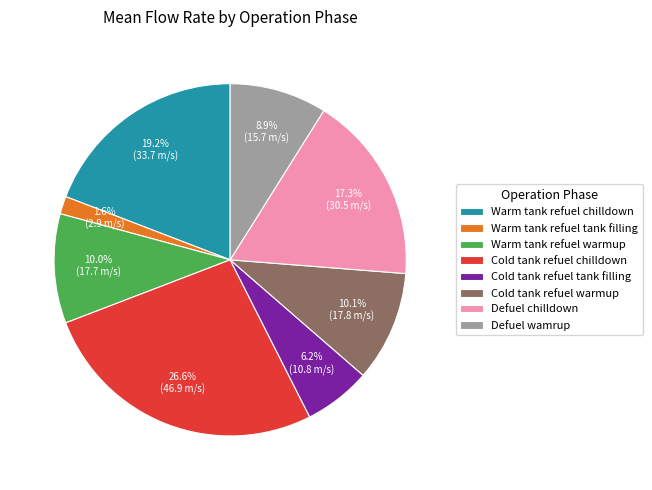

What is the total percentage of Cold tank refuel warmup and Cold tank refuel tank filling?

16.3%